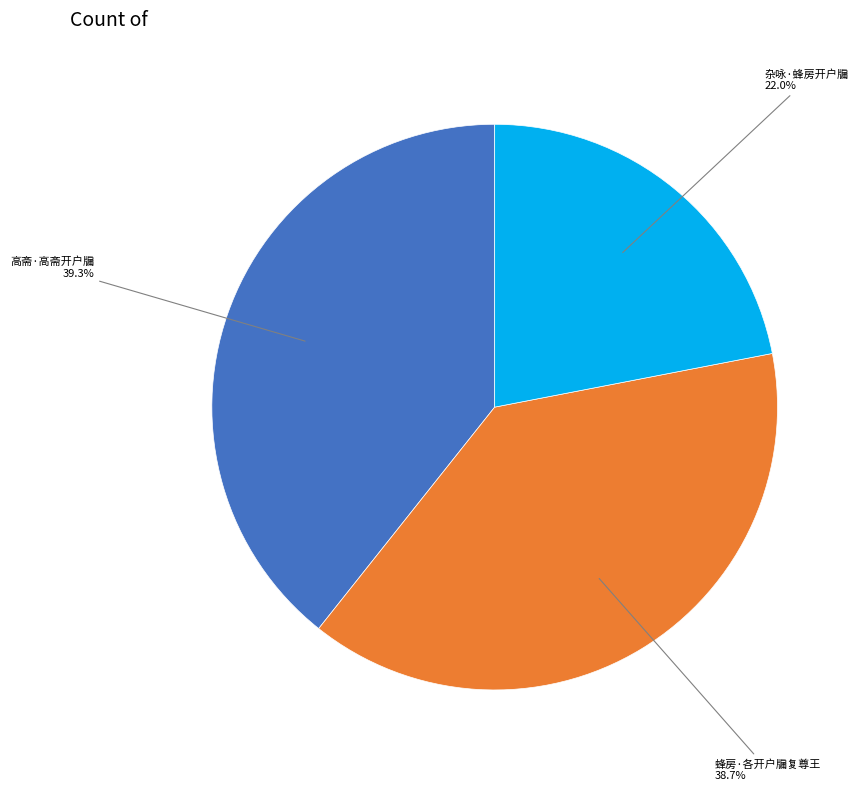

To the nearest percent, what portion does 杂咏·蜂房开户牖 represent?

22%